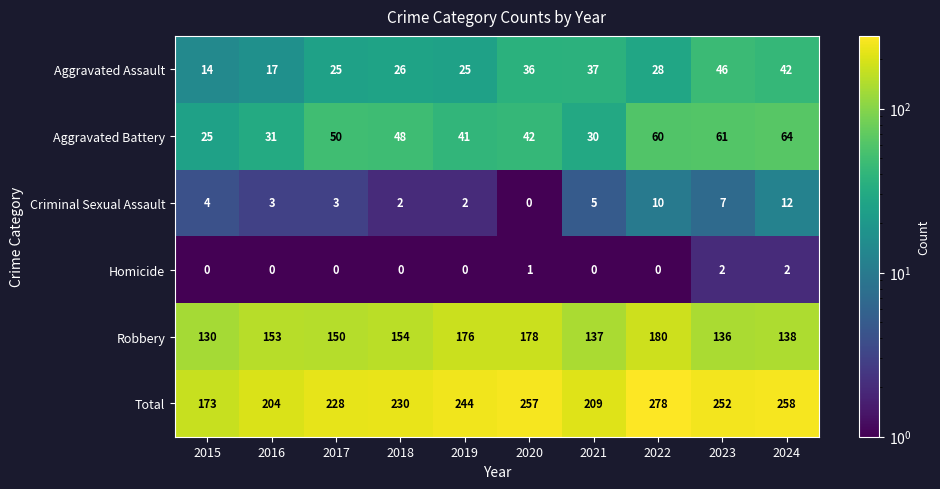

The value of Criminal Sexual Assault at 2020 is 0. True or false?

True